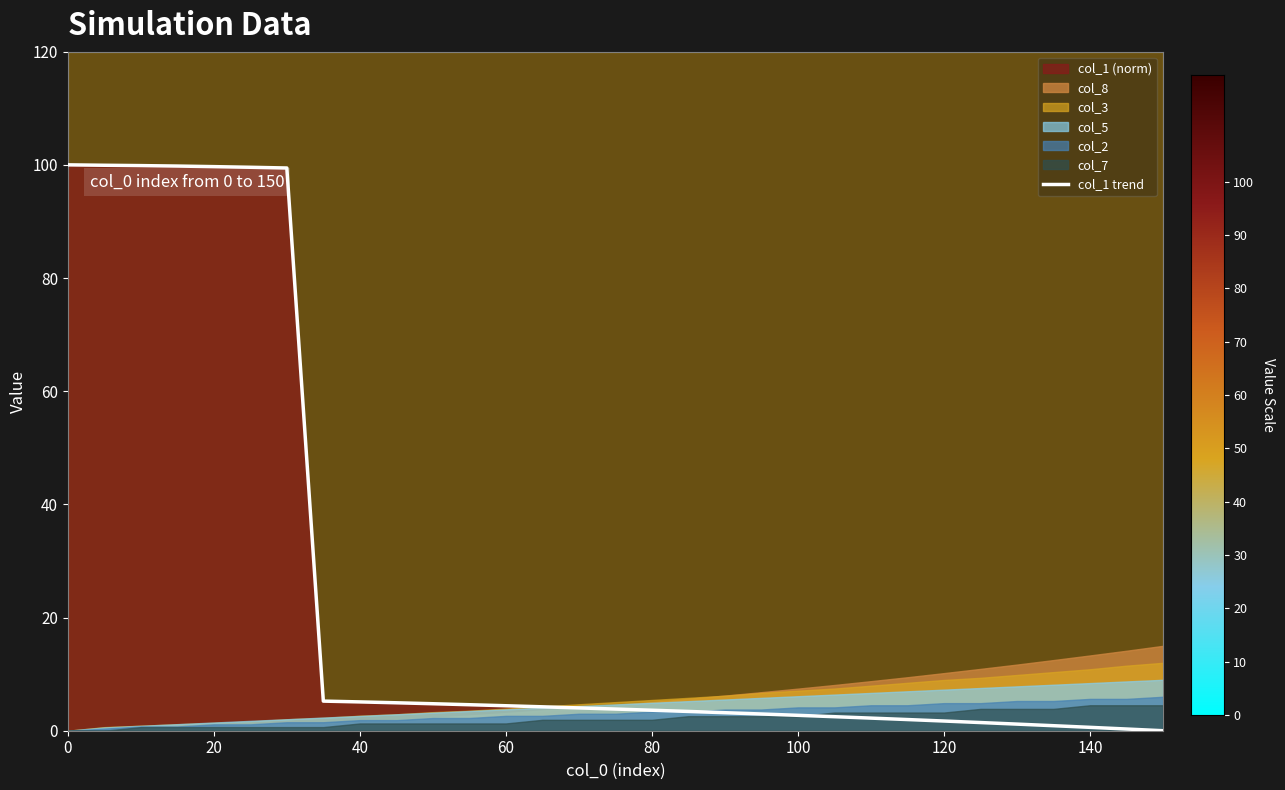

What is the sum of the values at 26 and 120?

100.6